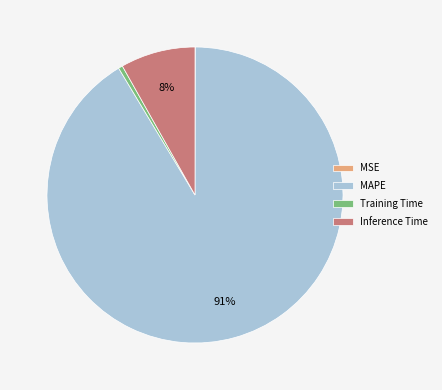

The MAPE slice represents 80% of the pie. True or false?

False